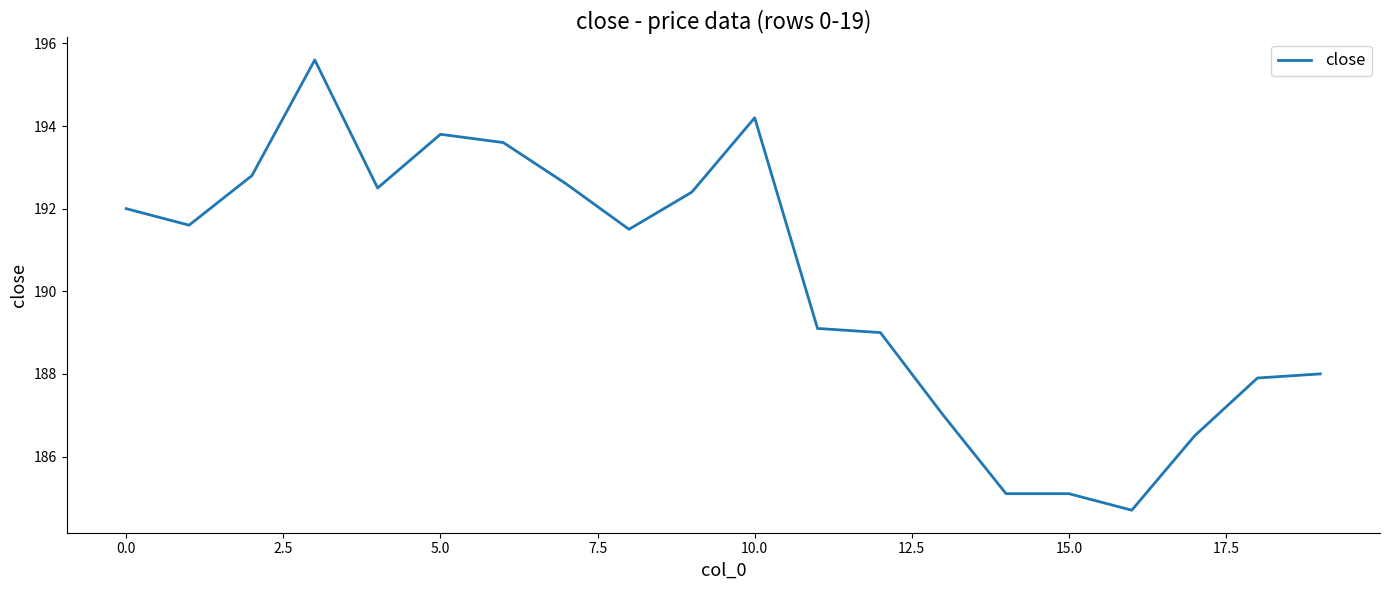

What is the difference between the maximum and minimum values?

10.9